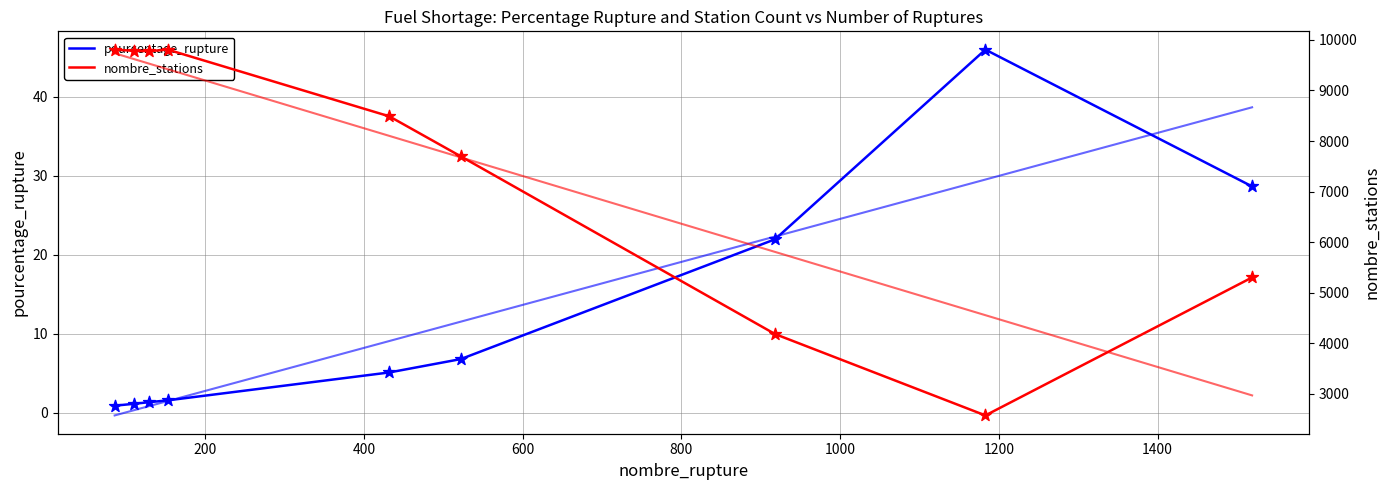

Is the value of nombre_stations at 1000 greater than the value of pourcentage_rupture at 1200?

Yes